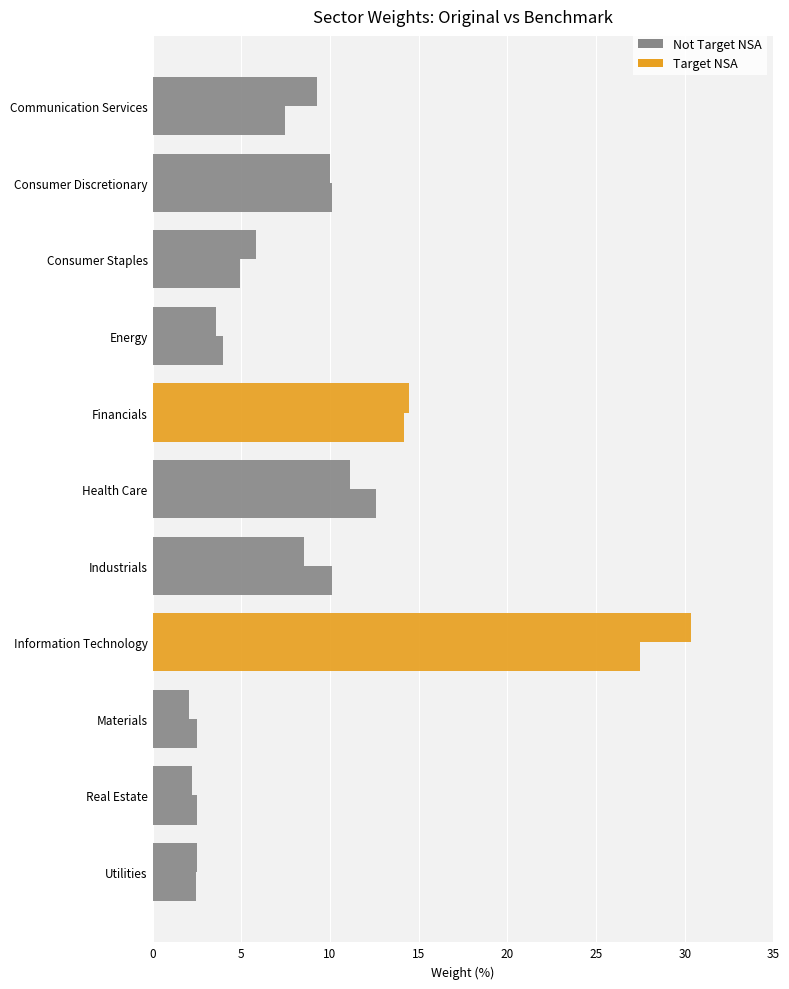

How many data points in Target NSA are less than 8?

5